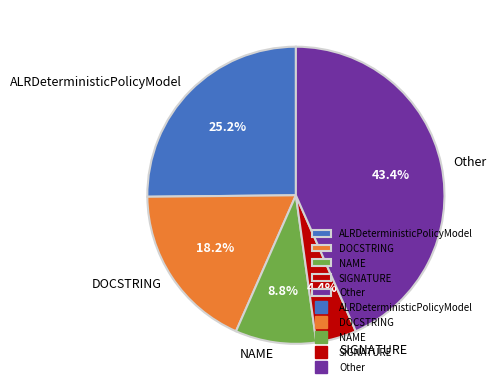

What percentage is the NAME slice, to the nearest percent?

9%